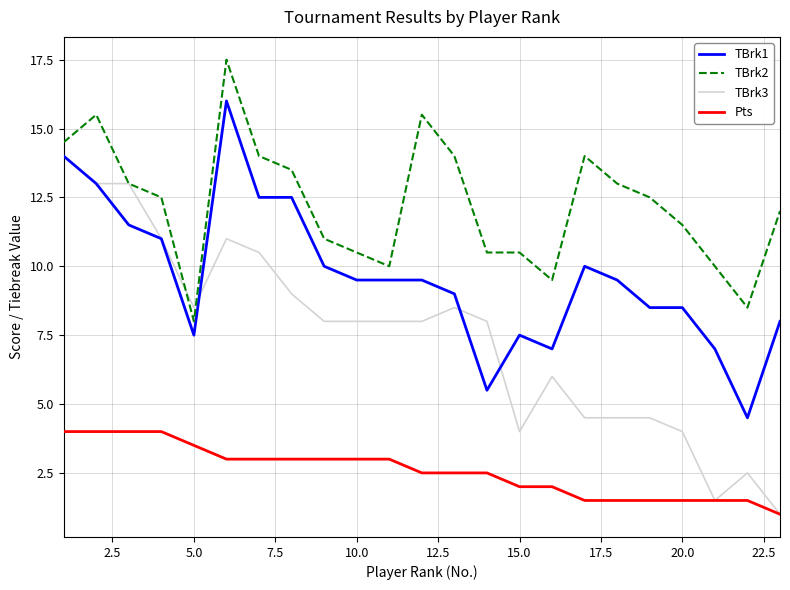

Which series has the largest total across all categories?

TBrk2